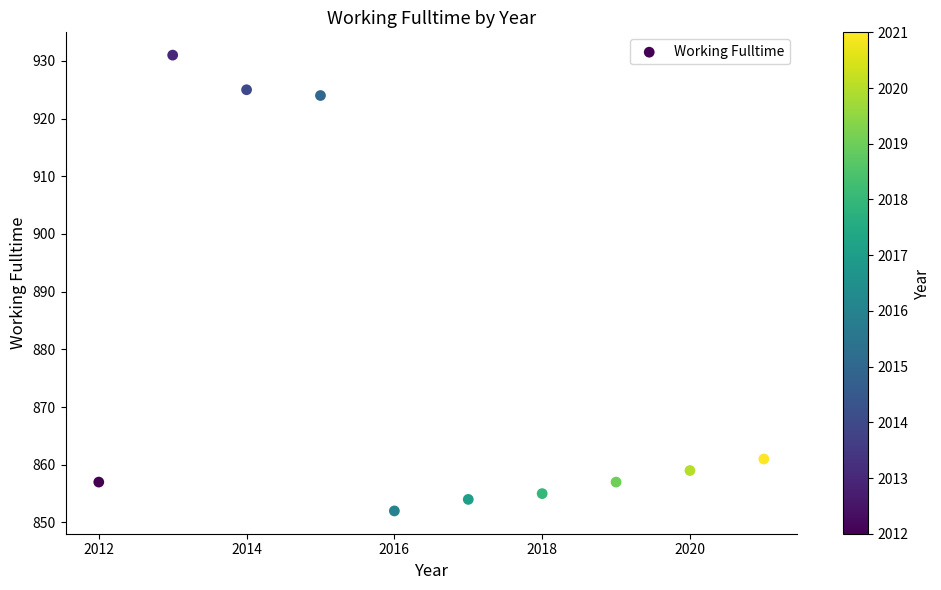

What Y value in the scatter plot is closest to 891?

861